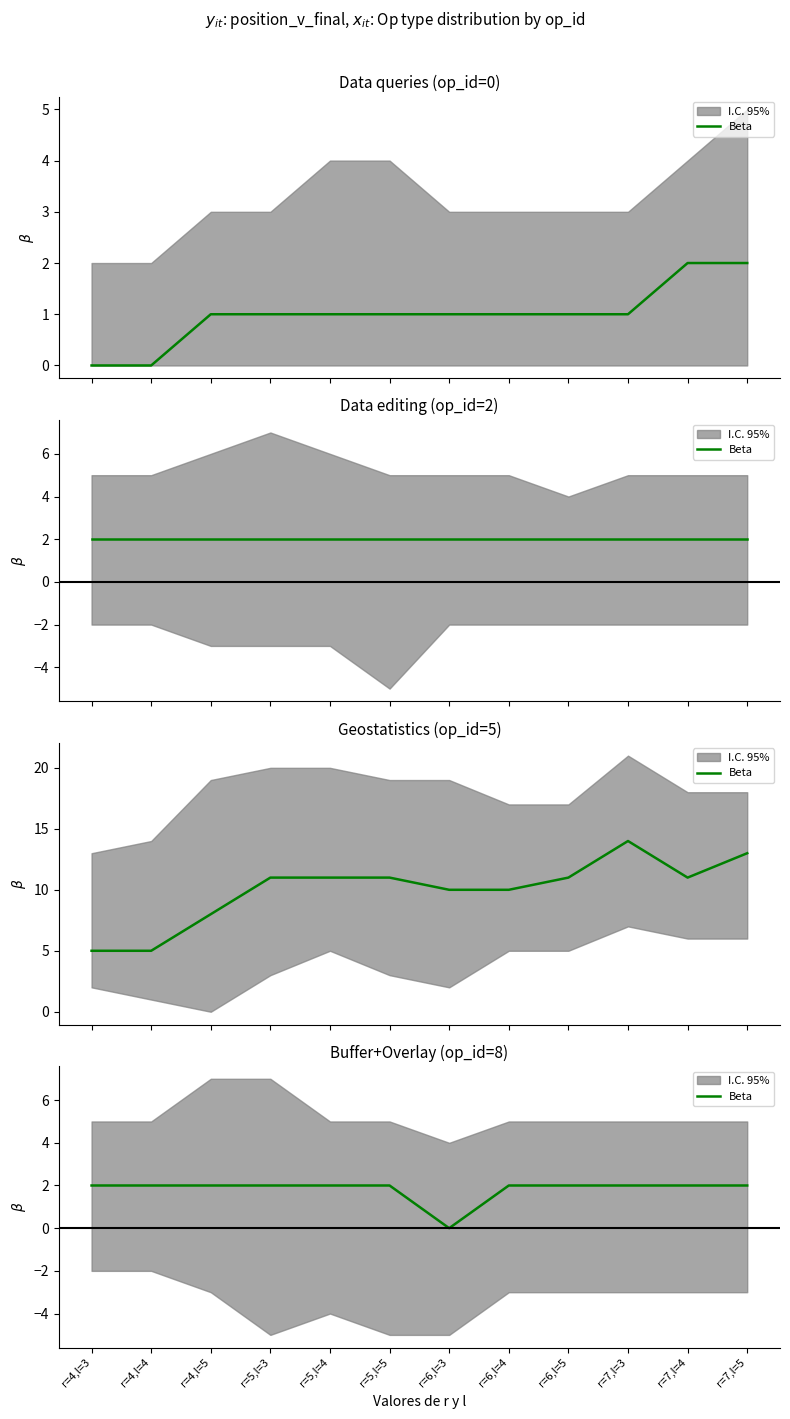

What is the sum of all values?

22